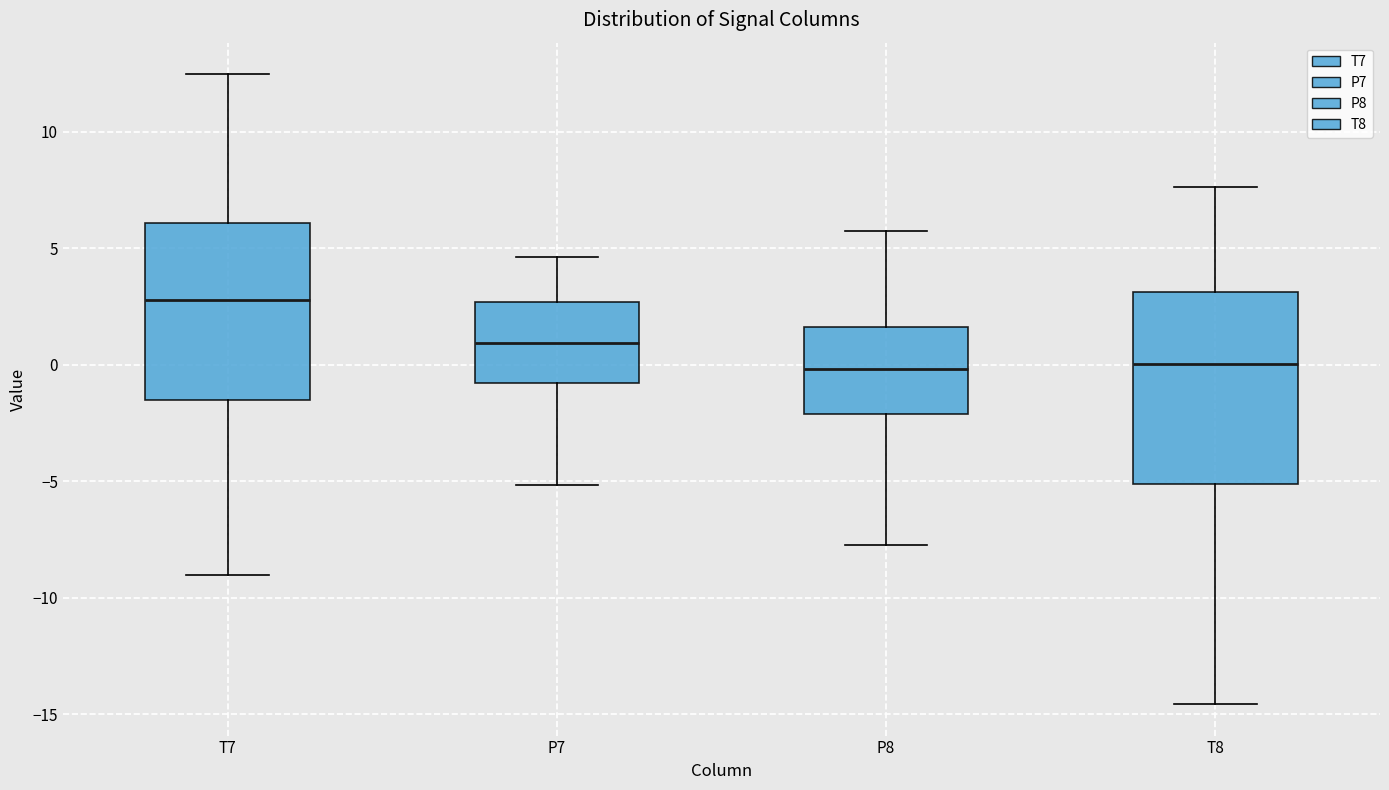

Which box is the tallest, from its lower edge to its upper edge?

T8